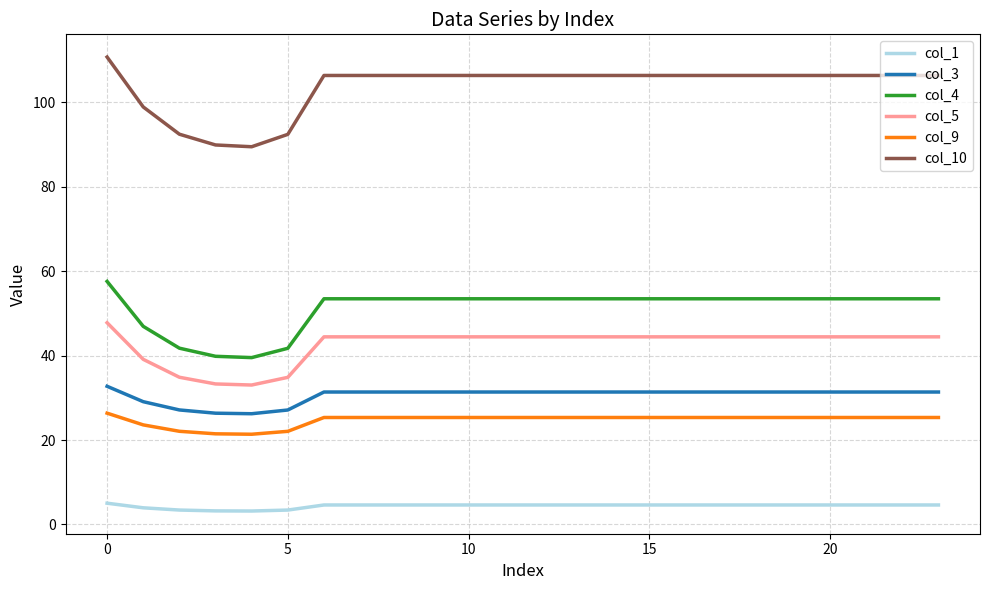

Which series has the largest range (max minus min)?

col_10